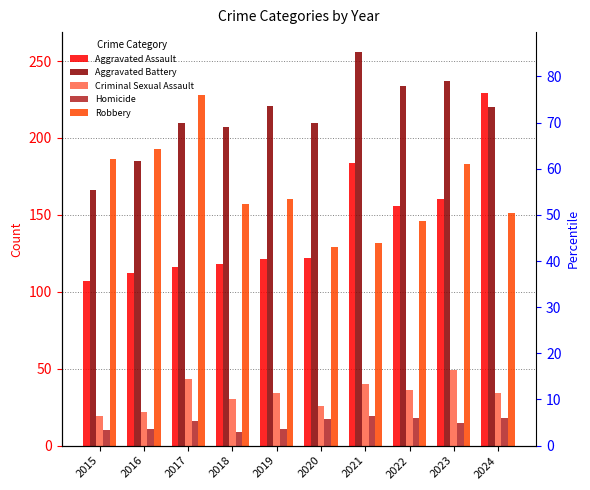

Reading right to left, what are all the values shown in this chart?

Aggravated Assault: 229	160	156	184	122	121	118	116	112	107
Aggravated Battery: 220	237	234	256	210	221	207	210	185	166
Criminal Sexual Assault: 34	49	36	40	26	34	30	43	22	19
Homicide: 18	15	18	19	17	11	9	16	11	10
Robbery: 151	183	146	132	129	160	157	228	193	186